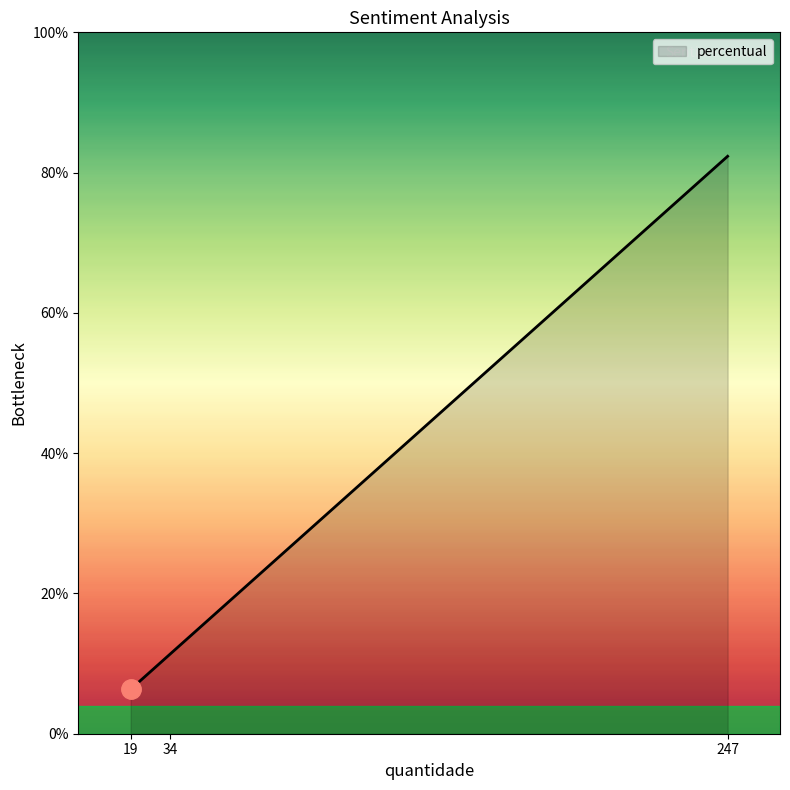

Which label corresponds to the largest value in the chart?

247